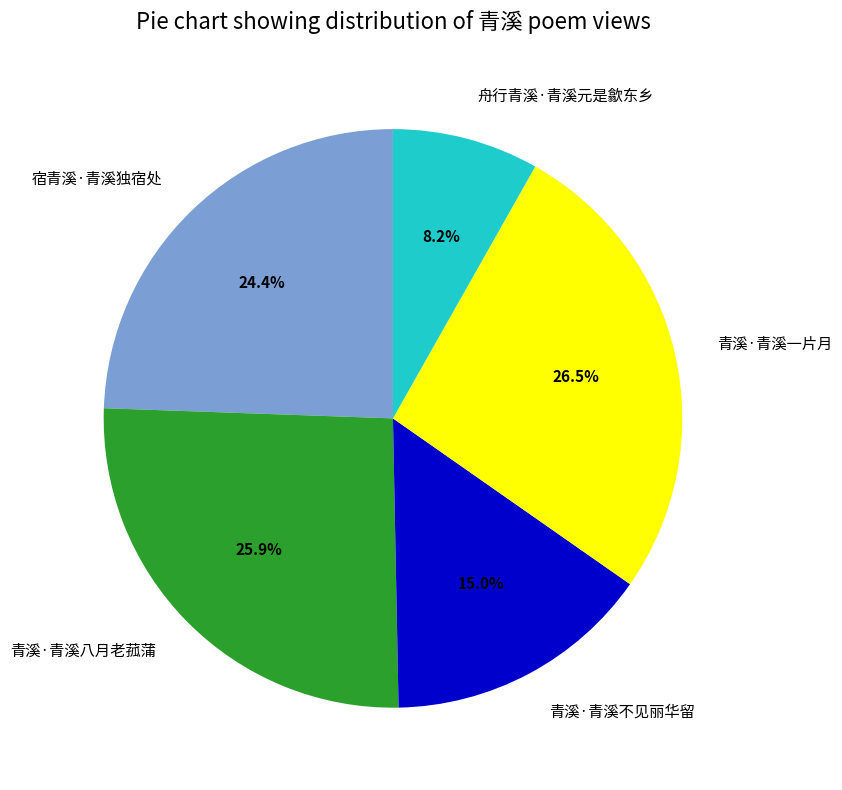

To the nearest percent, what is the combined percentage of 青溪·青溪八月老菰蒲 and 舟行青溪·青溪元是歙东乡?

34%